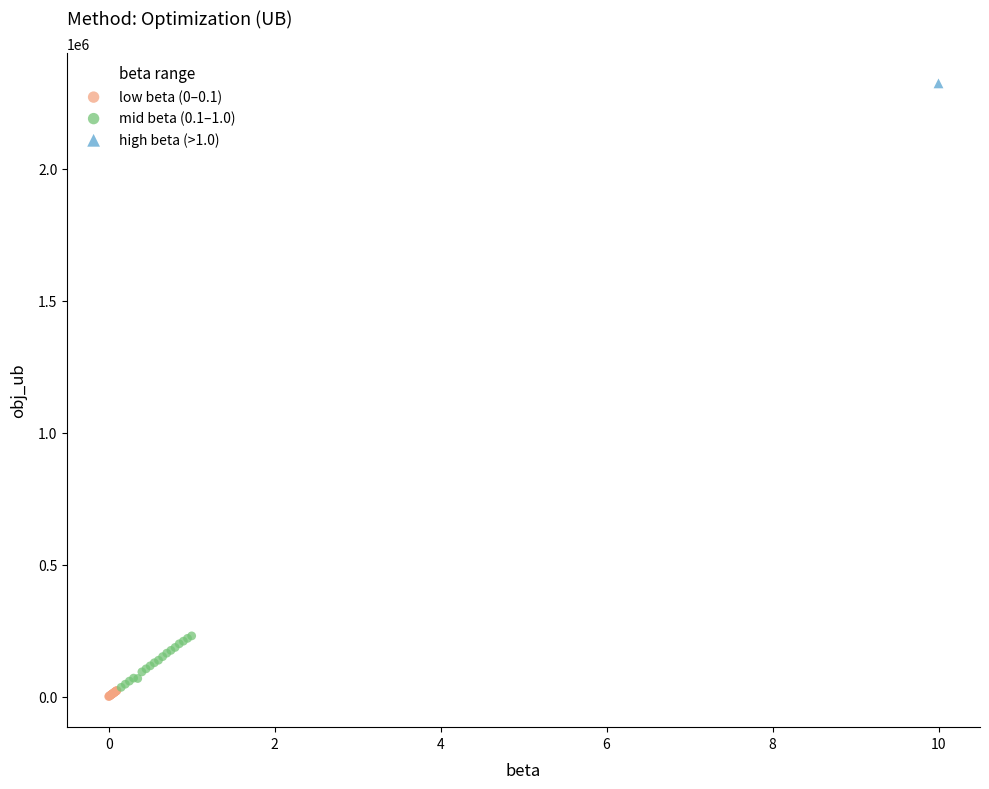

What are all the series names shown in the legend?

low beta (0–0.1), mid beta (0.1–1.0), high beta (>1.0)